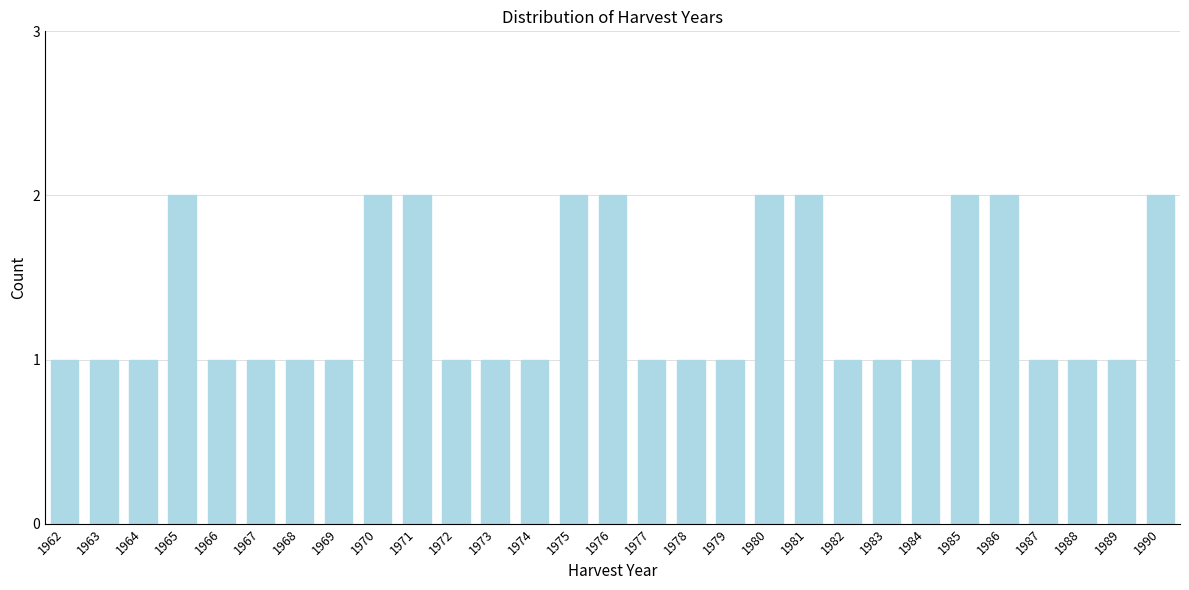

Reading left to right, what are all the values shown in this chart?

1	1	1	2	1	1	1	1	2	2	1	1	1	2	2	1	1	1	2	2	1	1	1	2	2	1	1	1	2